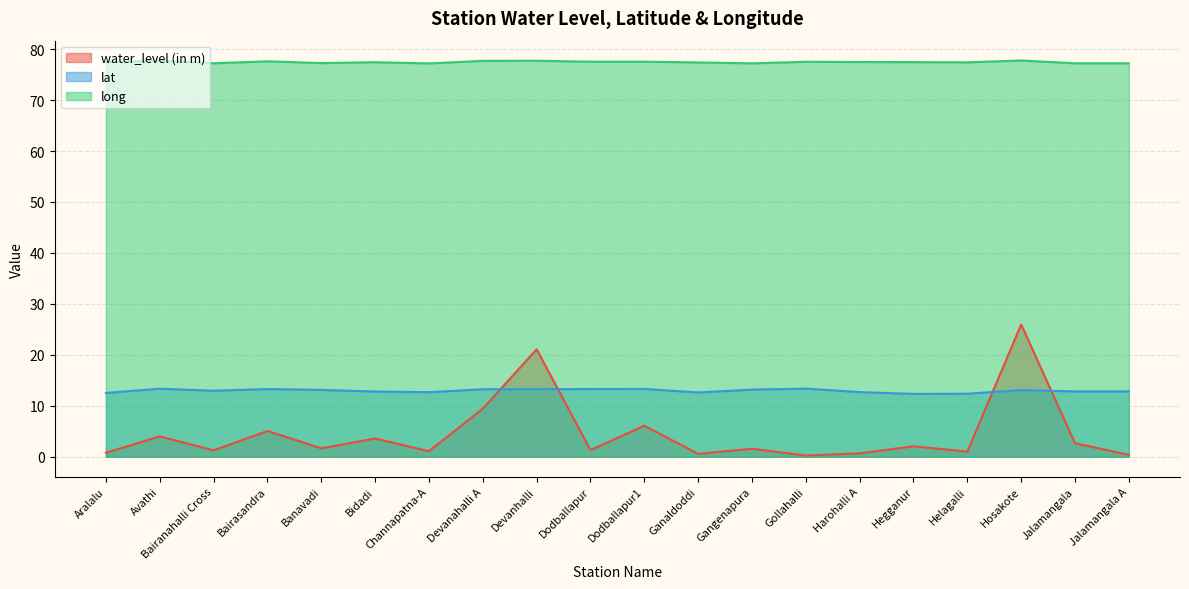

Which series has the largest range (max minus min)?

water_level (in m)